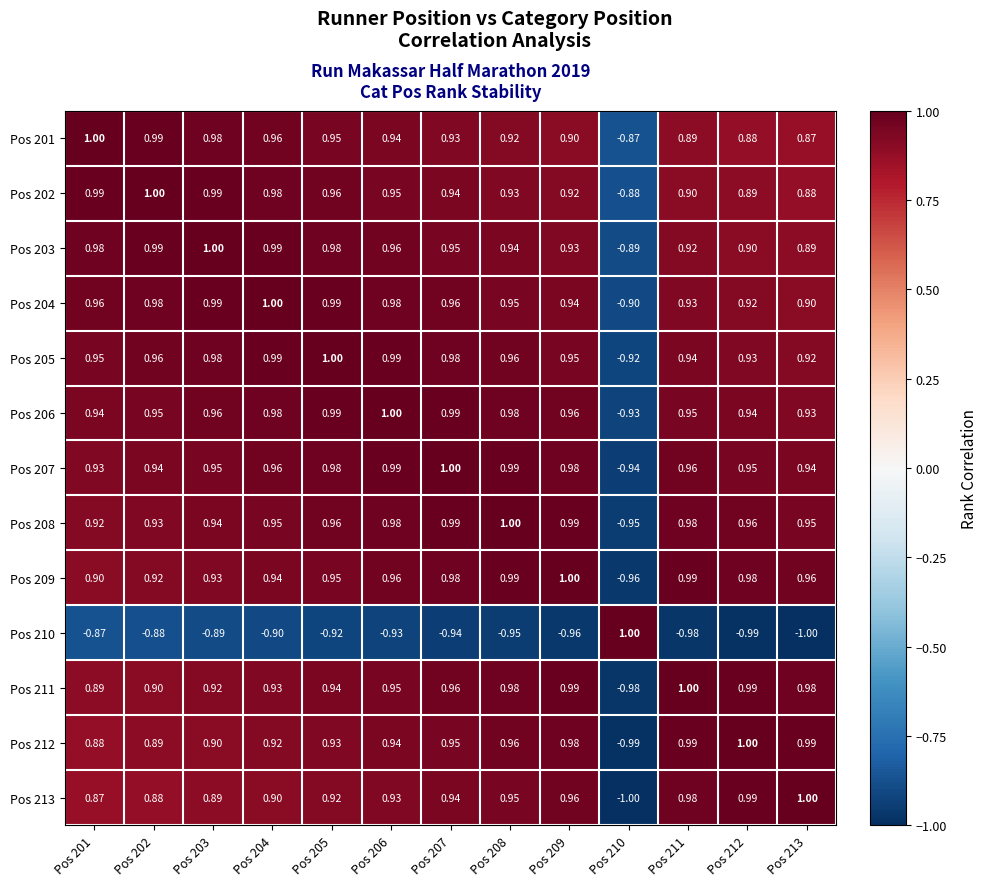

At how many categories does at least one series exceed 0?

13